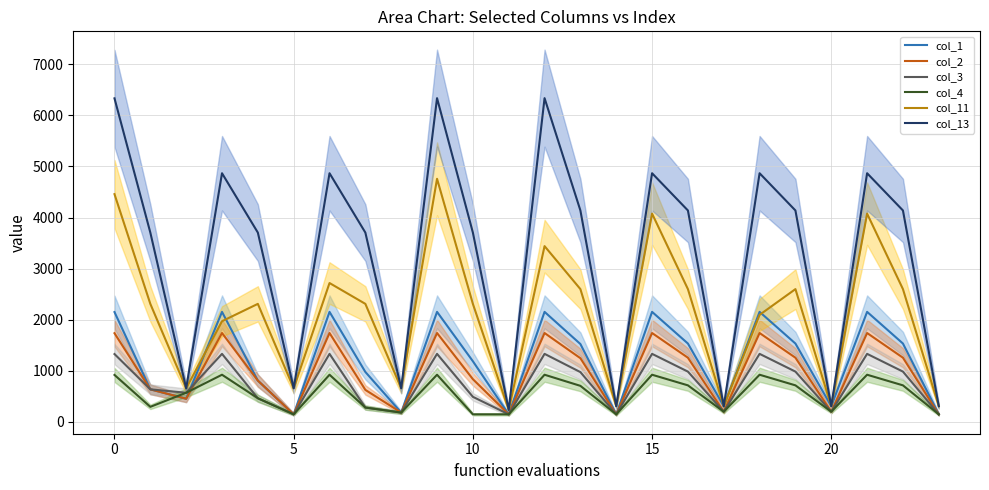

True or false: col_1 and col_2 cross at least once.

False